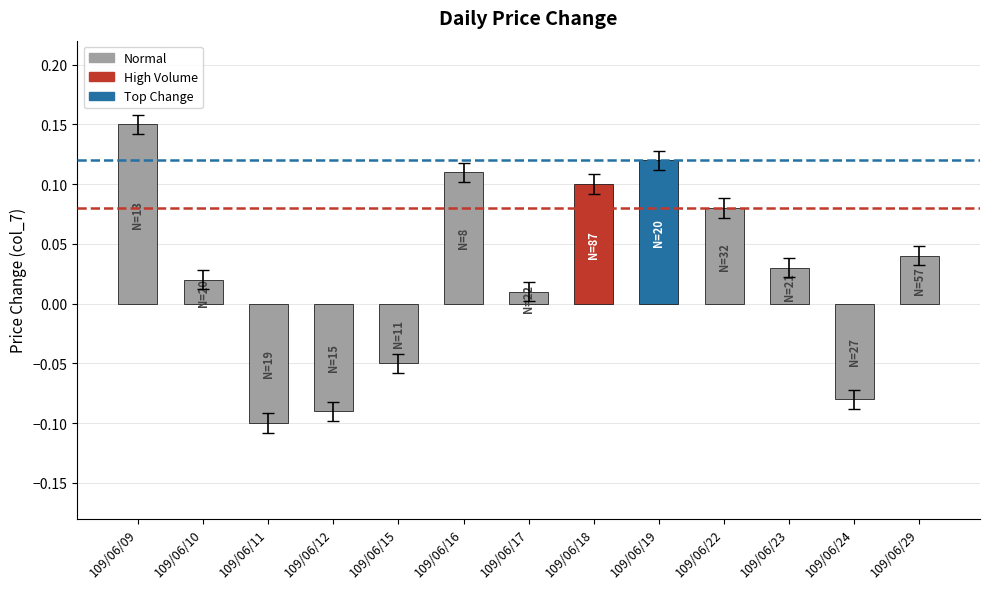

Which category has the lowest value across all series?

109/06/11